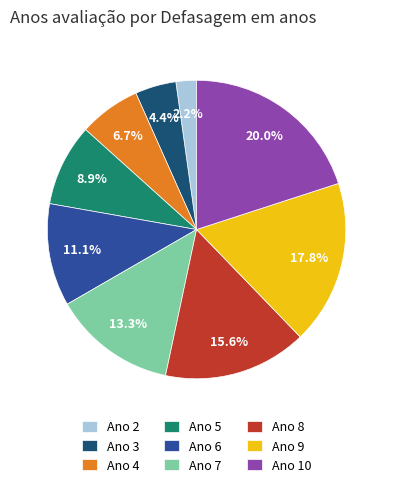

How many segments does this pie chart have?

9